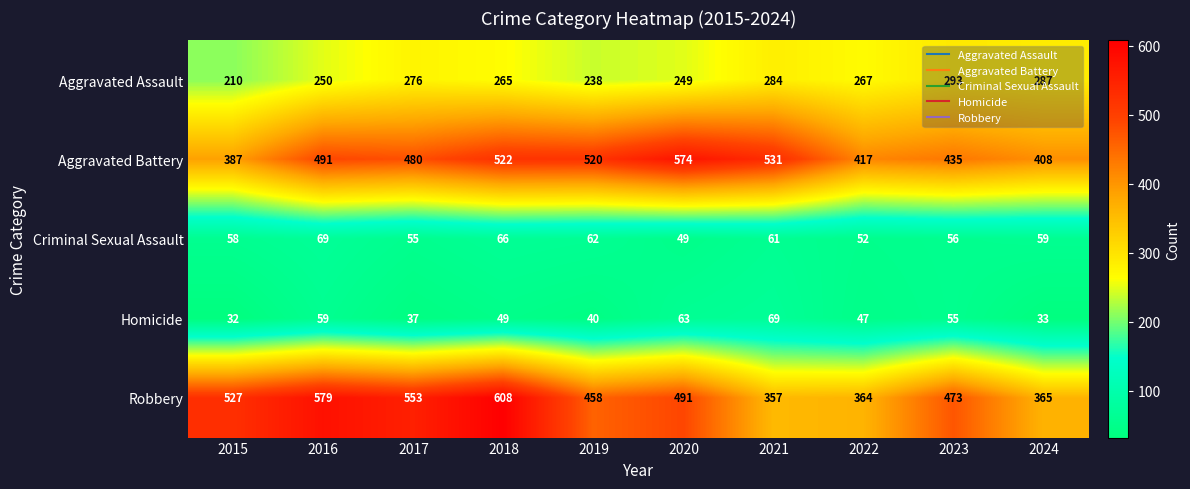

Is it true that Aggravated Assault equals 44 at 2015?

False